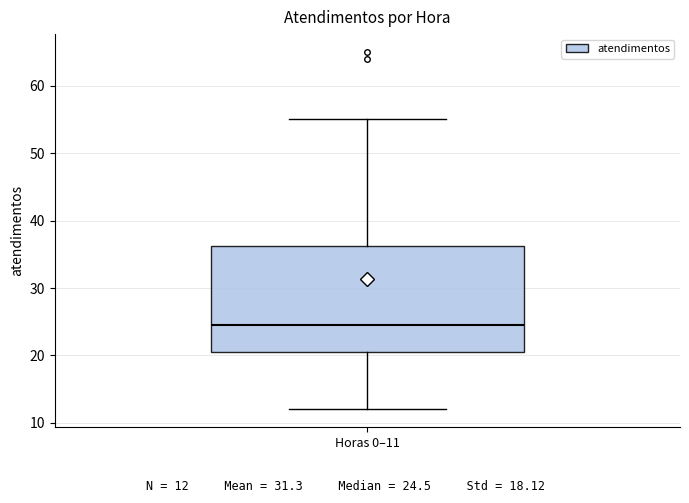

Where does the lower whisker of the box for Horas 0–11 end on the y-axis? The values are not printed on the chart, so give them approximately, as read against the axis.

12